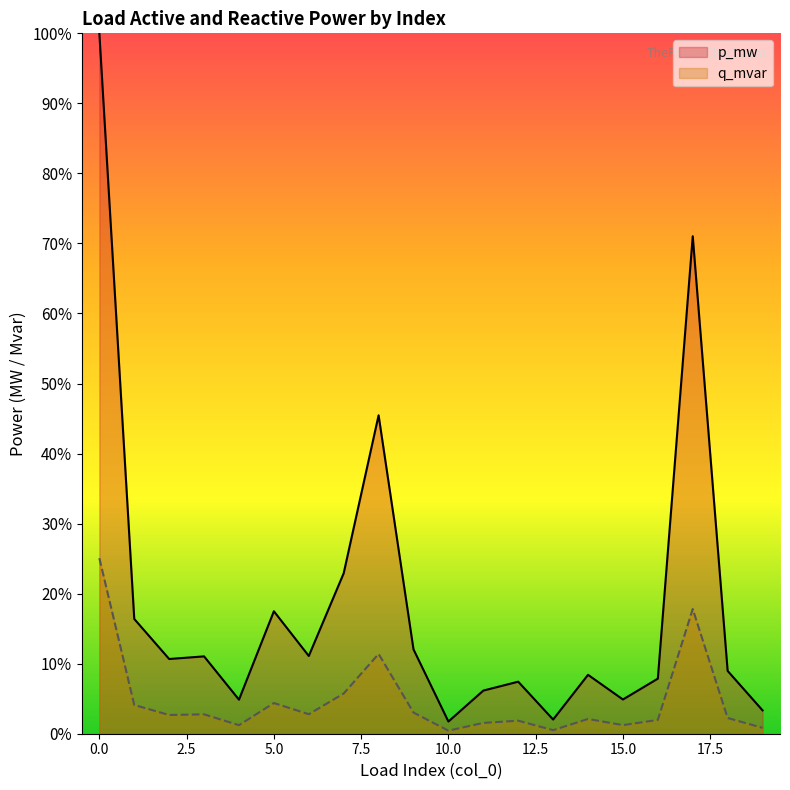

Which series has the widest spread of values?

p_mw